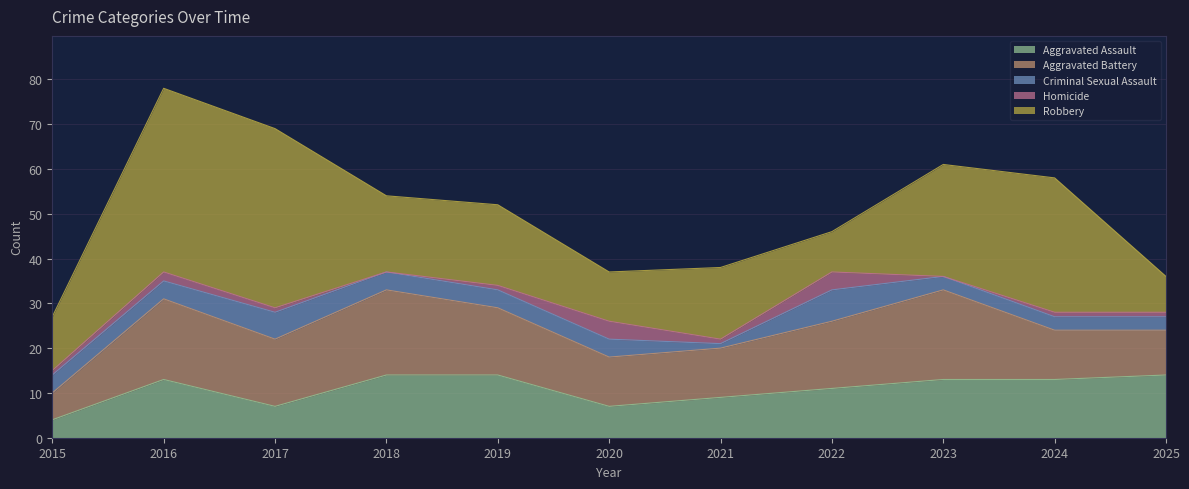

At which category does Aggravated Battery reach its first local peak?

2016